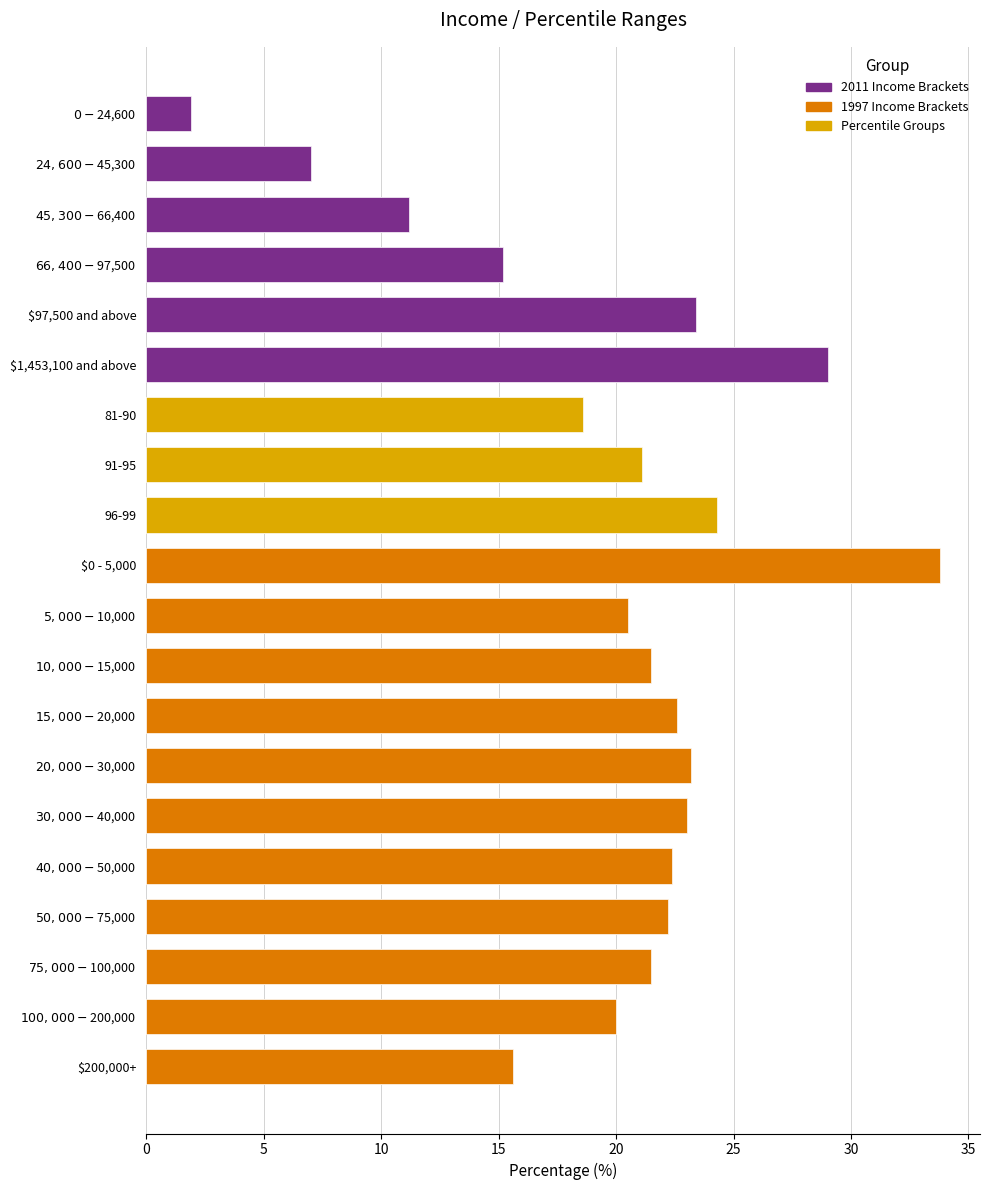

What is the difference between the second highest and second lowest values?

22.0